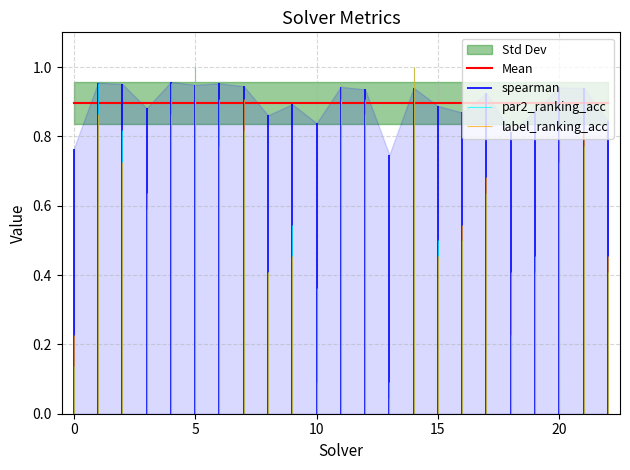

Count the number of categories in the chart.

23